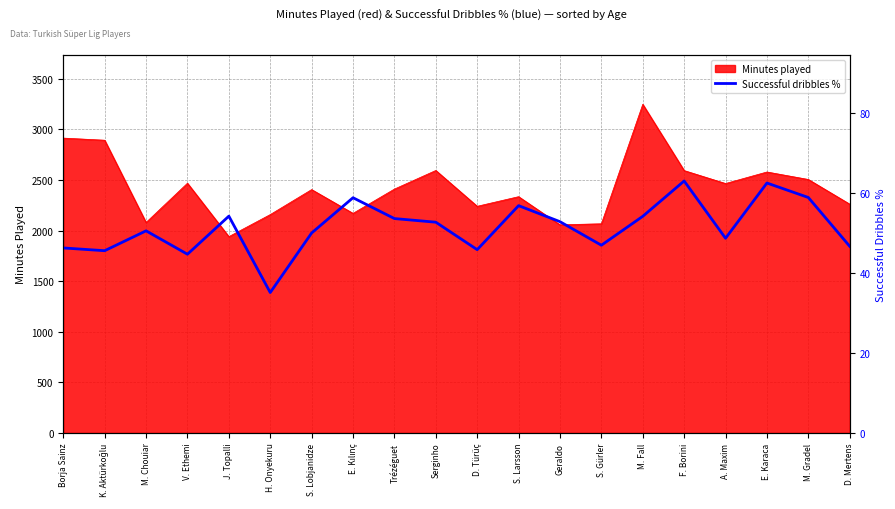

List the labels in order of value, smallest first.

H. Onyekuru, V. Ethemi, K. Aktürkoğlu, D. Türüç, Borja Sainz, D. Mertens, S. Gürler, A. Maxim, S. Lobjanidze, M. Chouiar, Serginho, Geraldo, Trézéguet, M. Fall, J. Topalli, S. Larsson, E. Kılınç, M. Gradel, E. Karaca, F. Borini